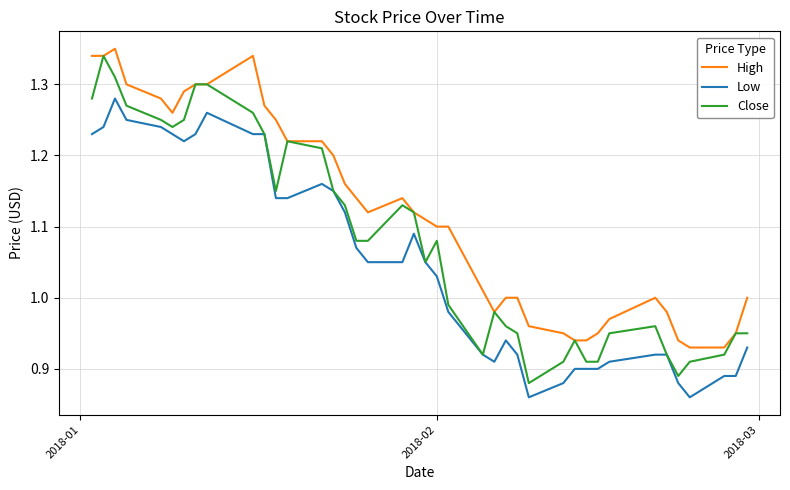

Which series has the largest total across all categories?

High